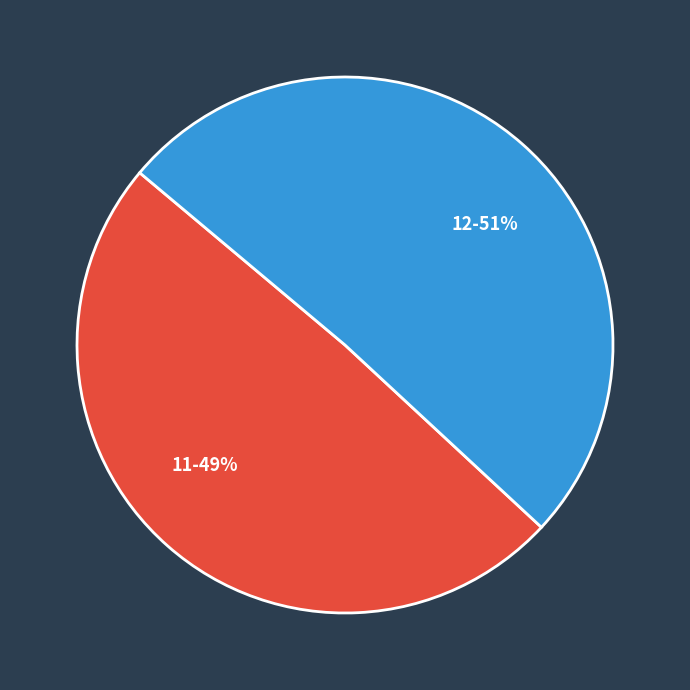

How many slices are in this pie chart?

2